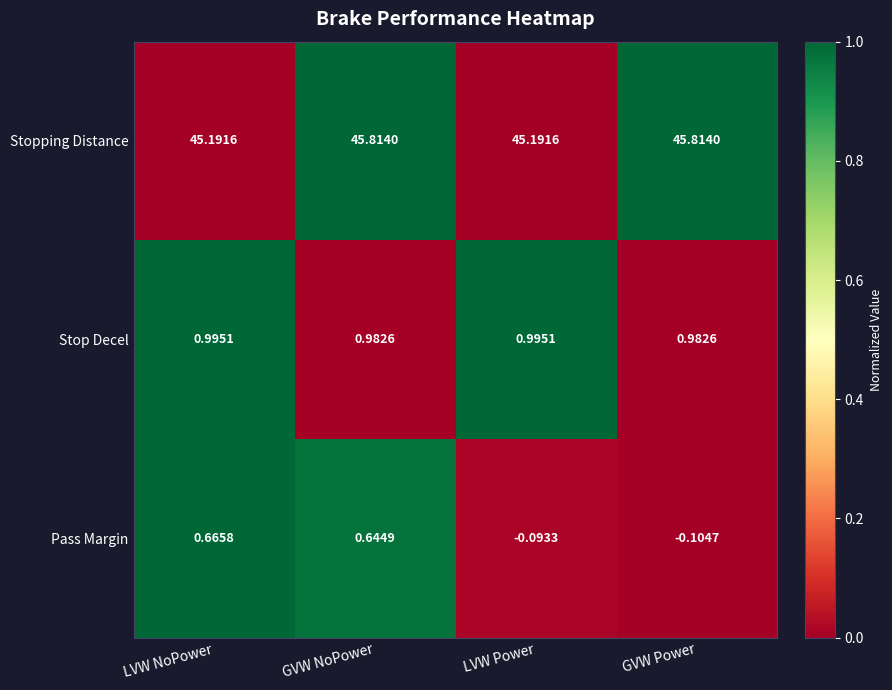

At which label is Pass Margin closest to 0?

LVW Power